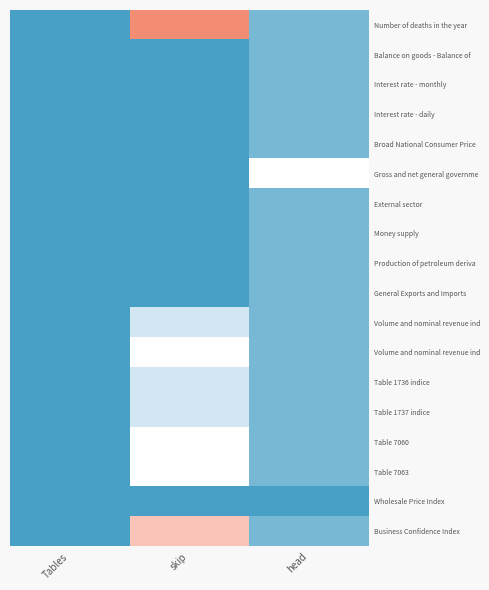

At which category is the sum across all series the highest?

skip